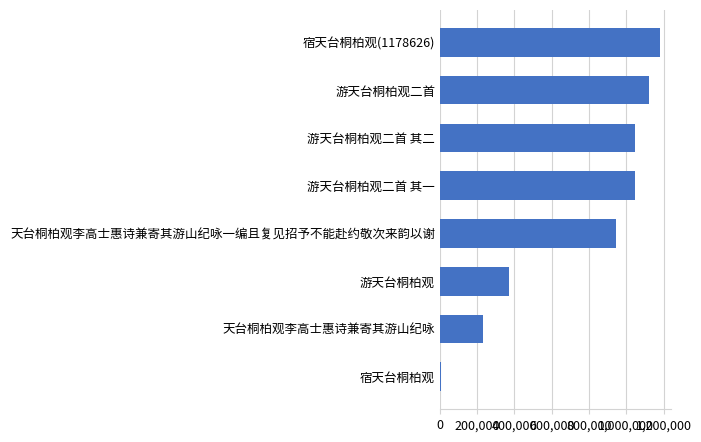

How many bars are there in total?

8